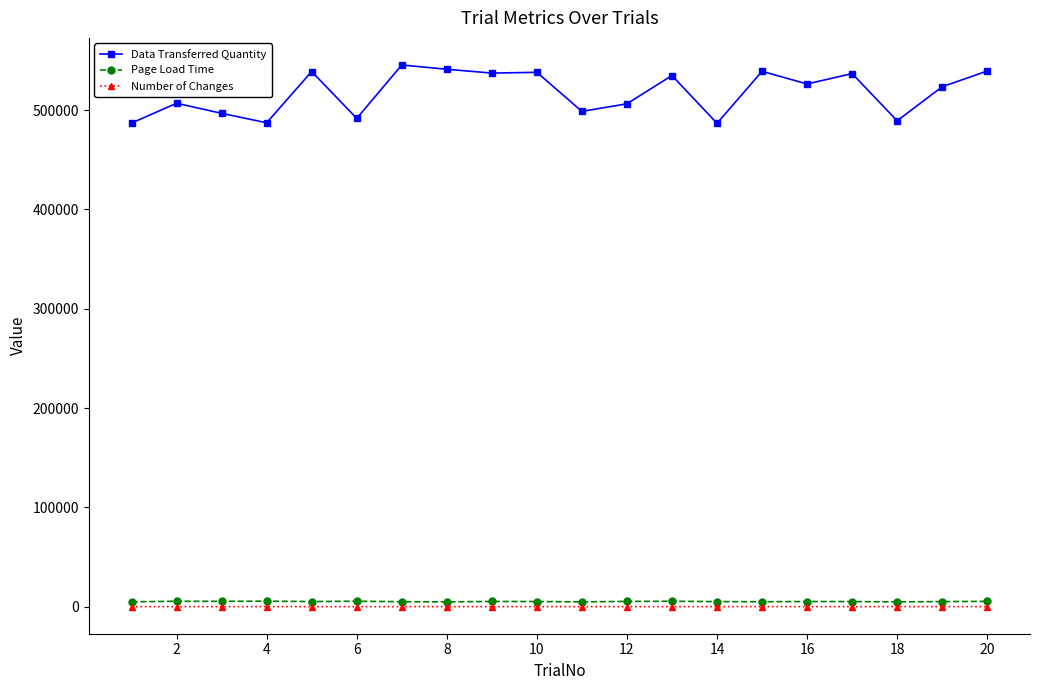

True or false: Page Load Time and Data Transferred Quantity intersect in this chart.

False